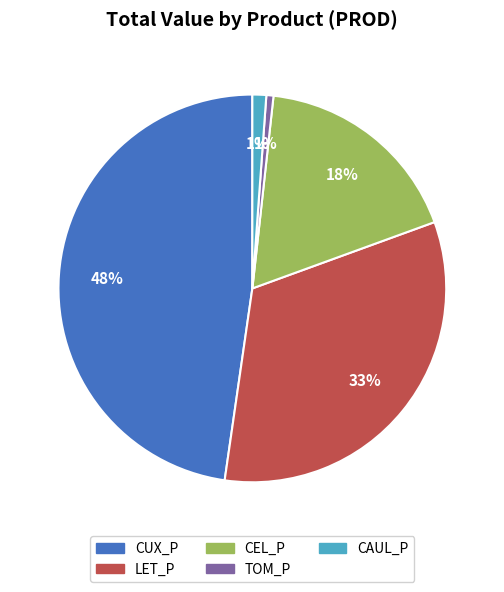

How many slices are in this pie chart?

5